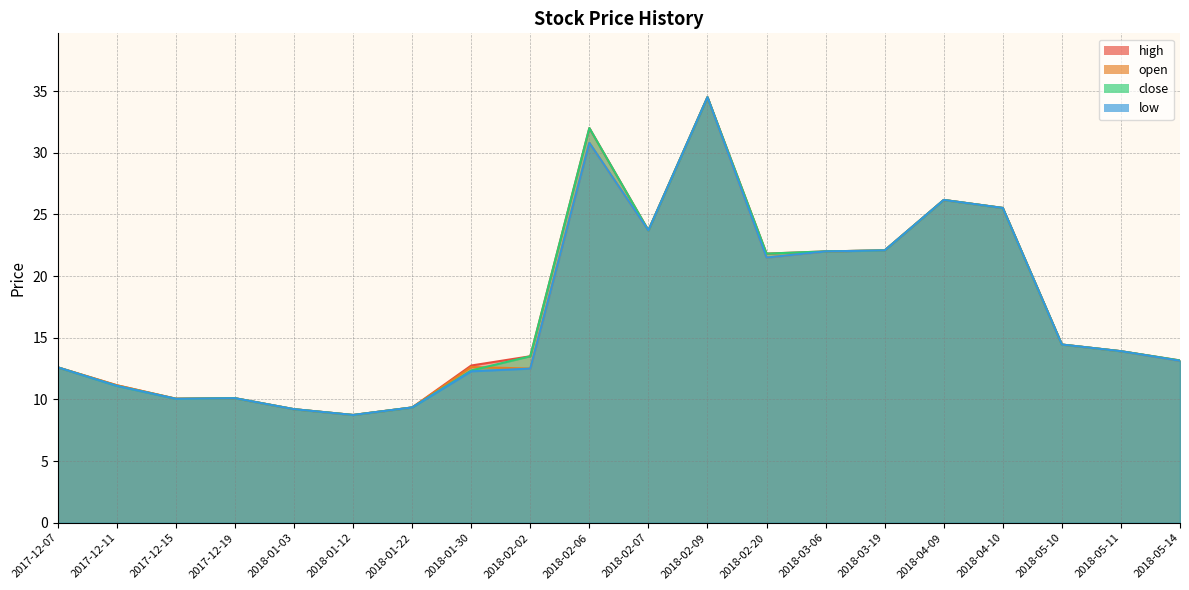

List the series in order of their peak value, highest first.

high, open, close, low